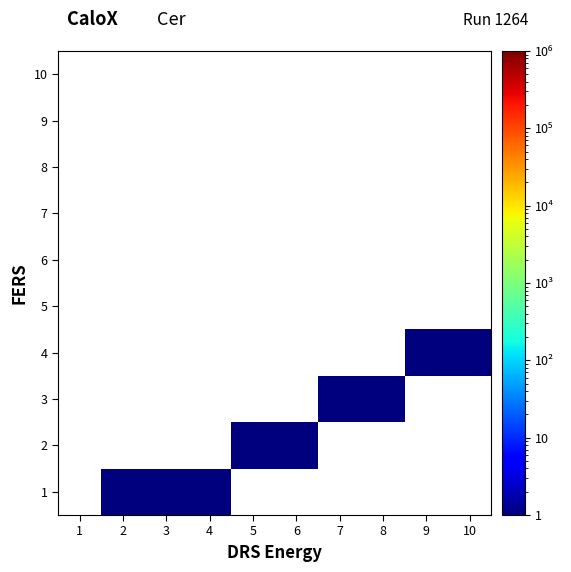

Which has a higher value, 4 or 9?

9